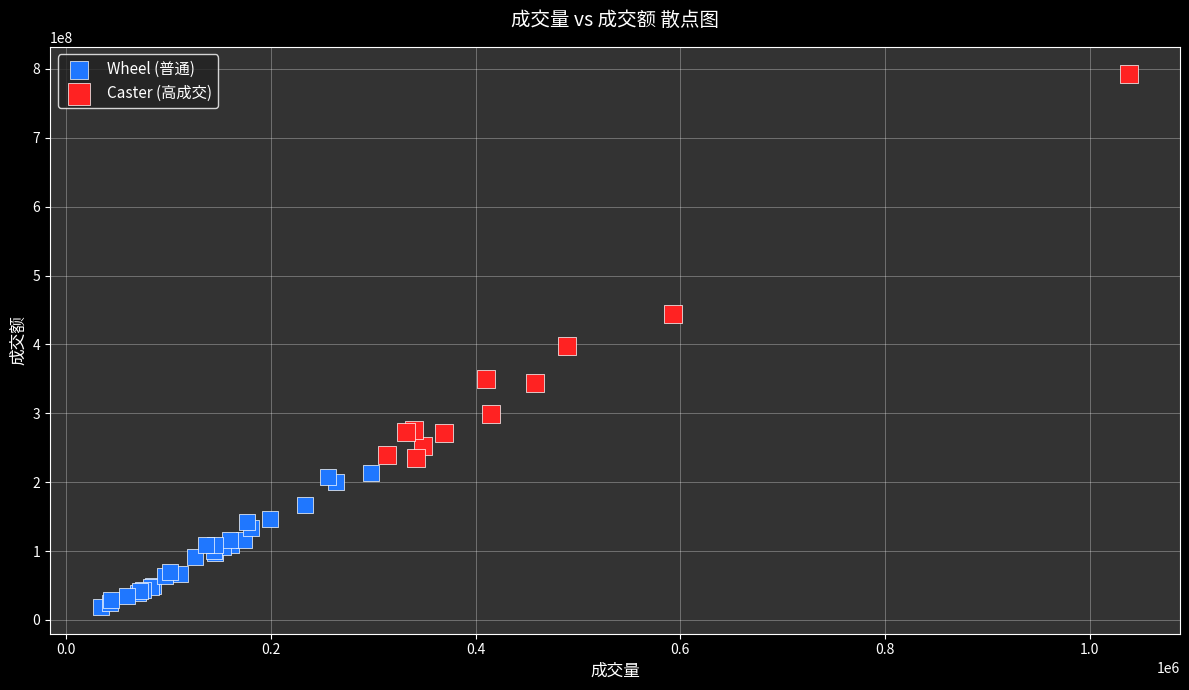

Which series reaches the maximum Y coordinate?

Caster (高成交)